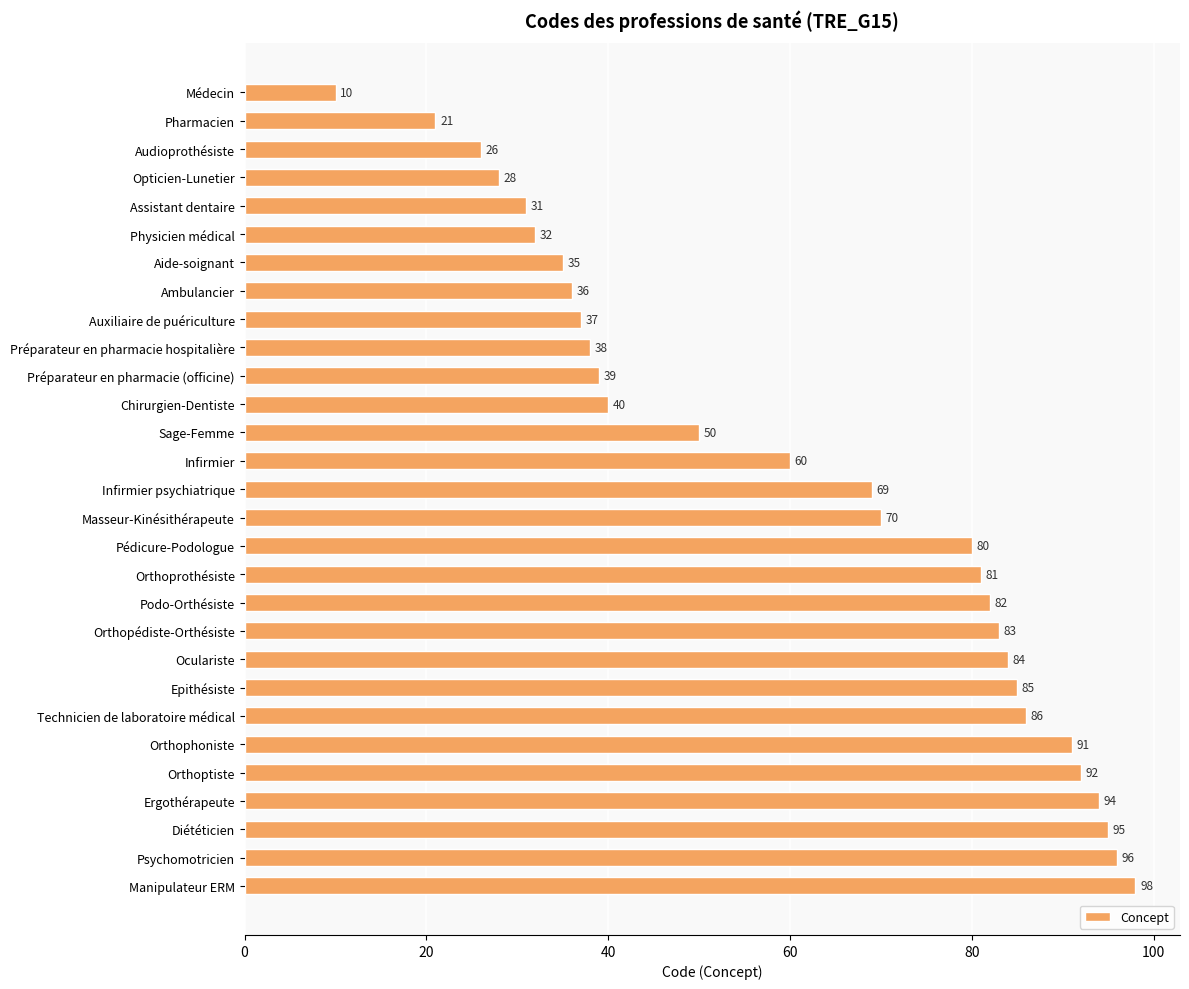

Are the bars grouped side by side (vs. stacked)?

No